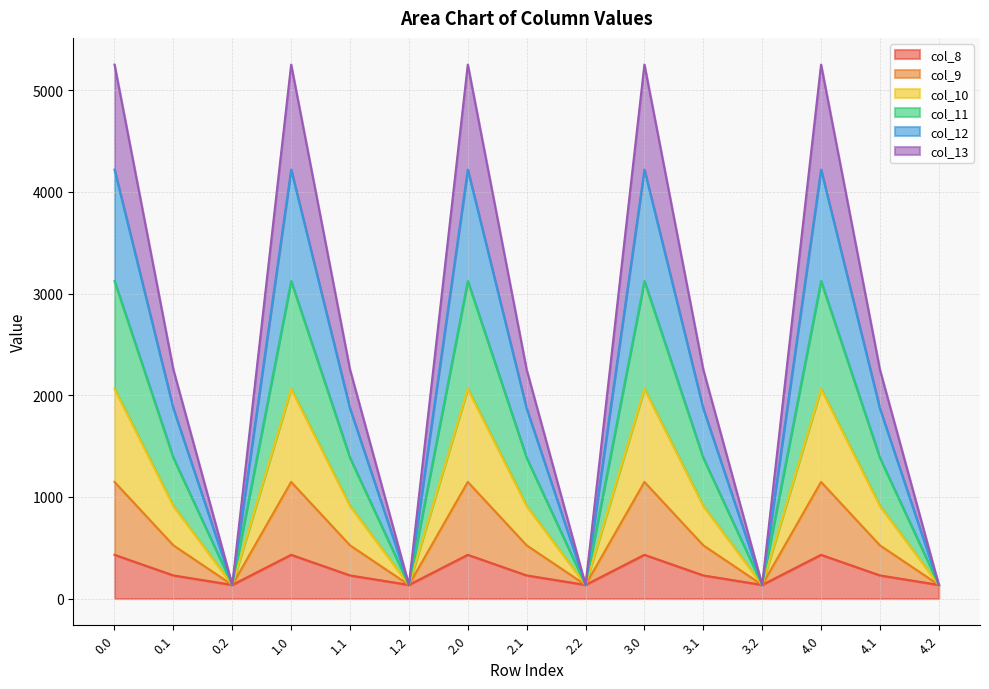

What is the highest value of the col_8 series?

430.3